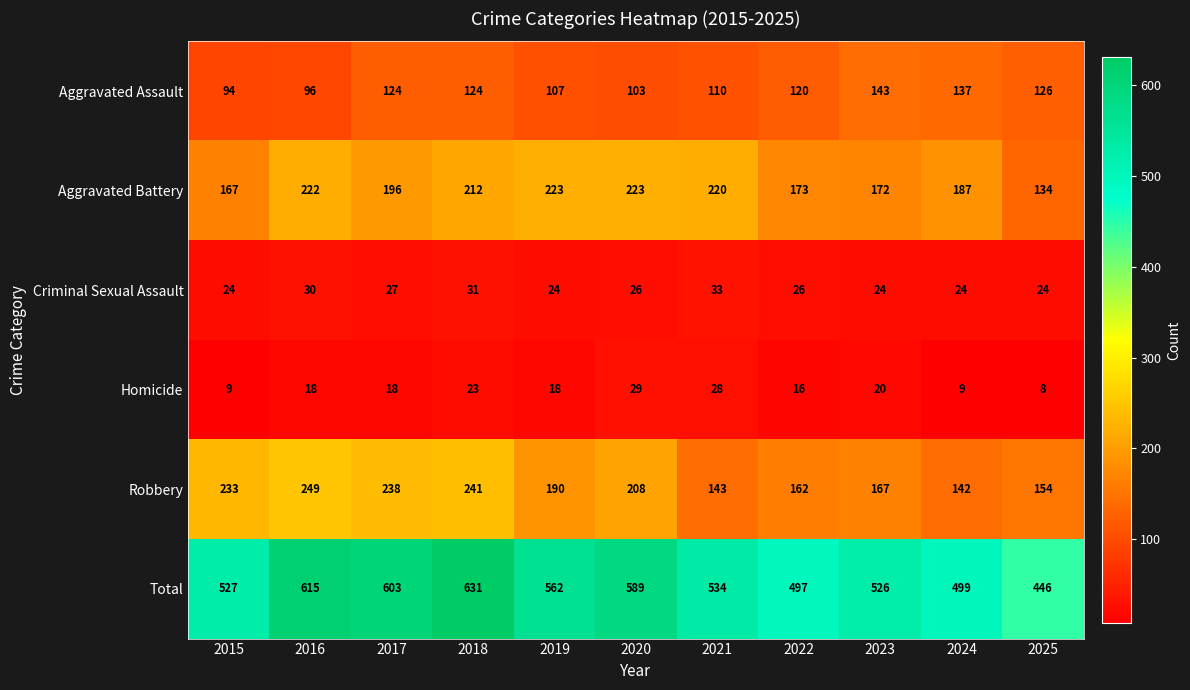

What is the average value of the Homicide series?

18